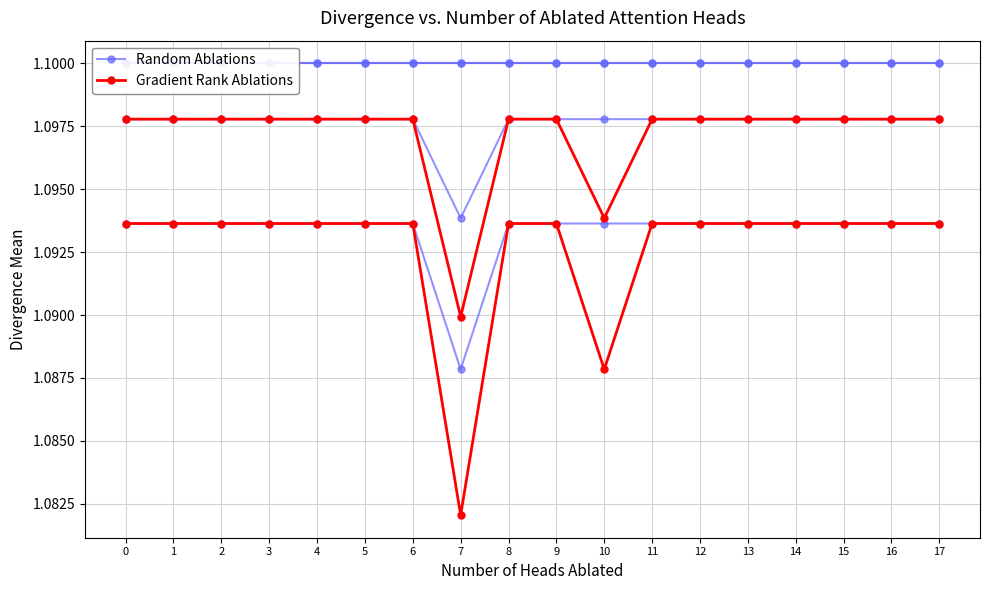

What is the value of the Random Ablations point at the 11th from the left?

1.1